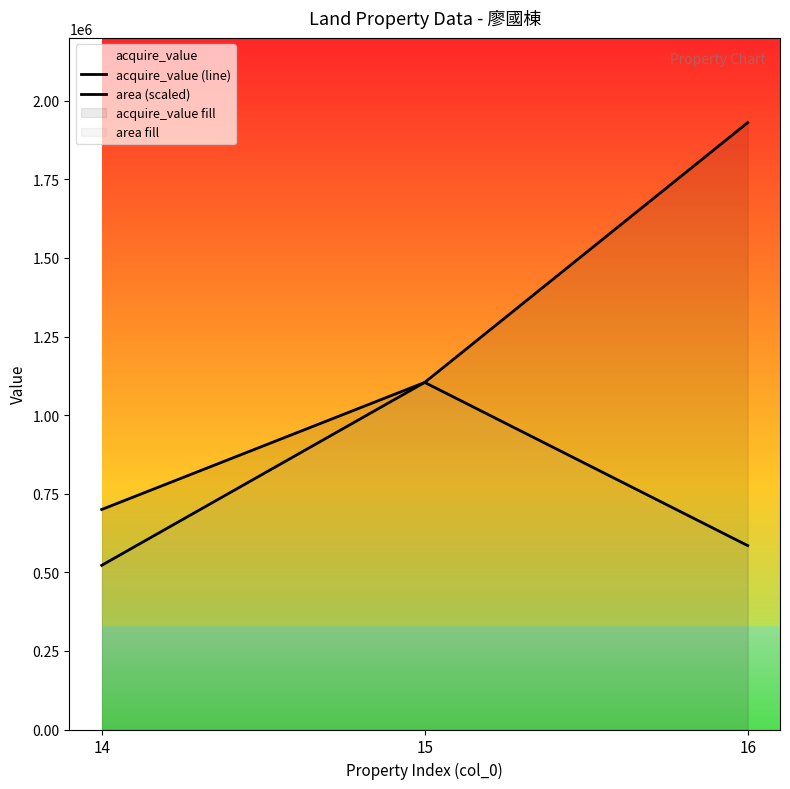

Between 14 and 15, which is larger?

15